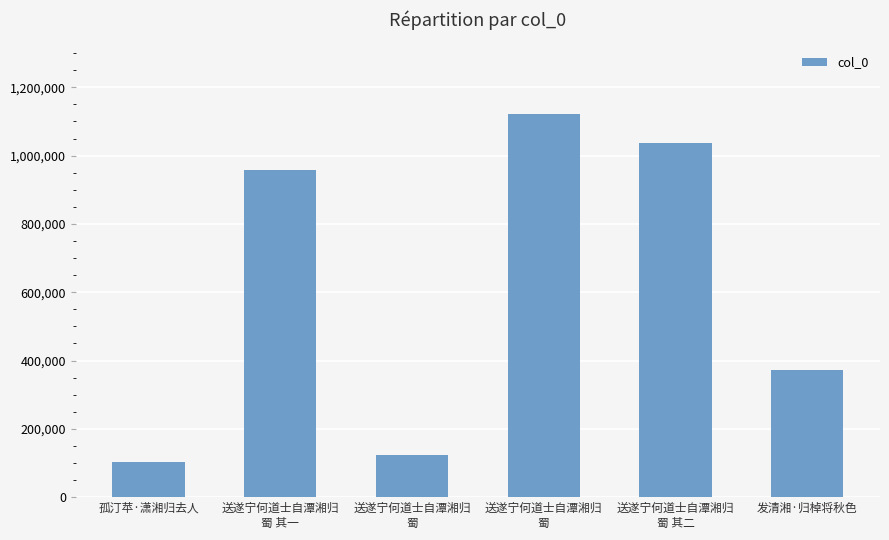

What is the change in value from 送遂宁何道士自潭湘归
蜀 其二 to 发清湘·归棹将秋色?

-663739